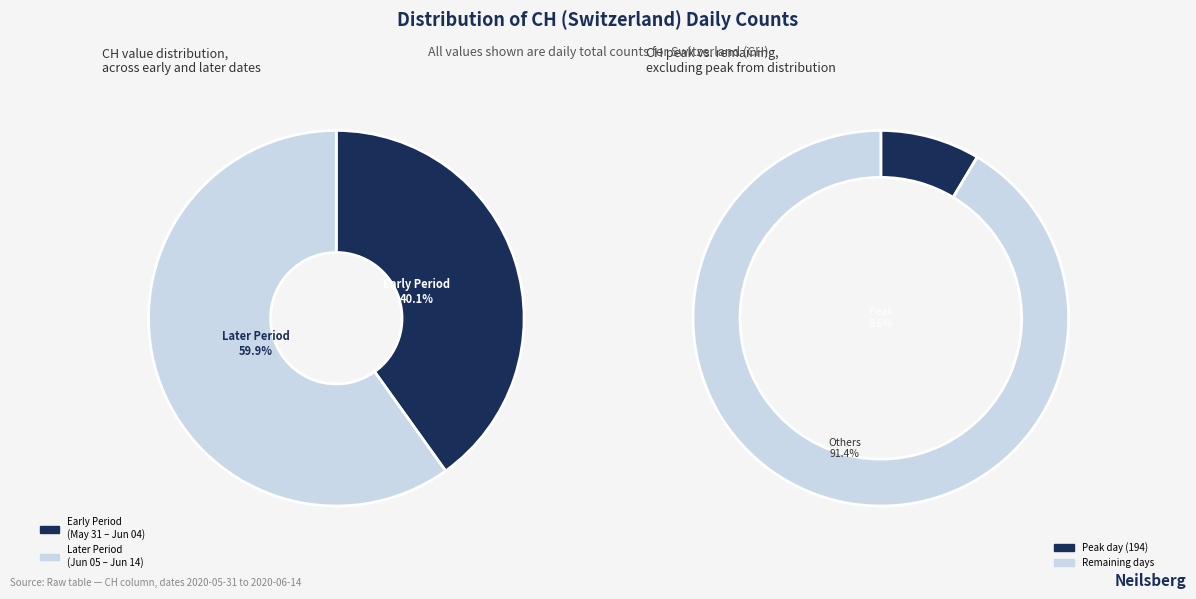

Is it true that 2020-06-08 is 6% of the pie?

True